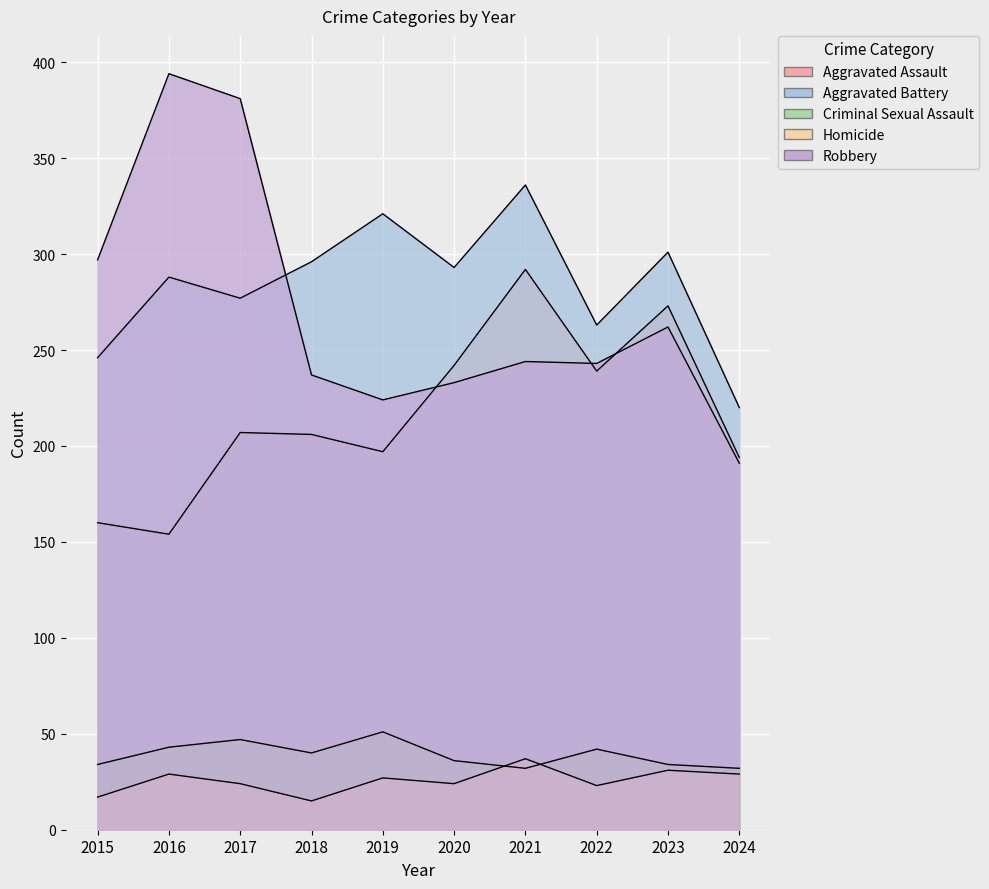

What is the average value of the Homicide series?

26